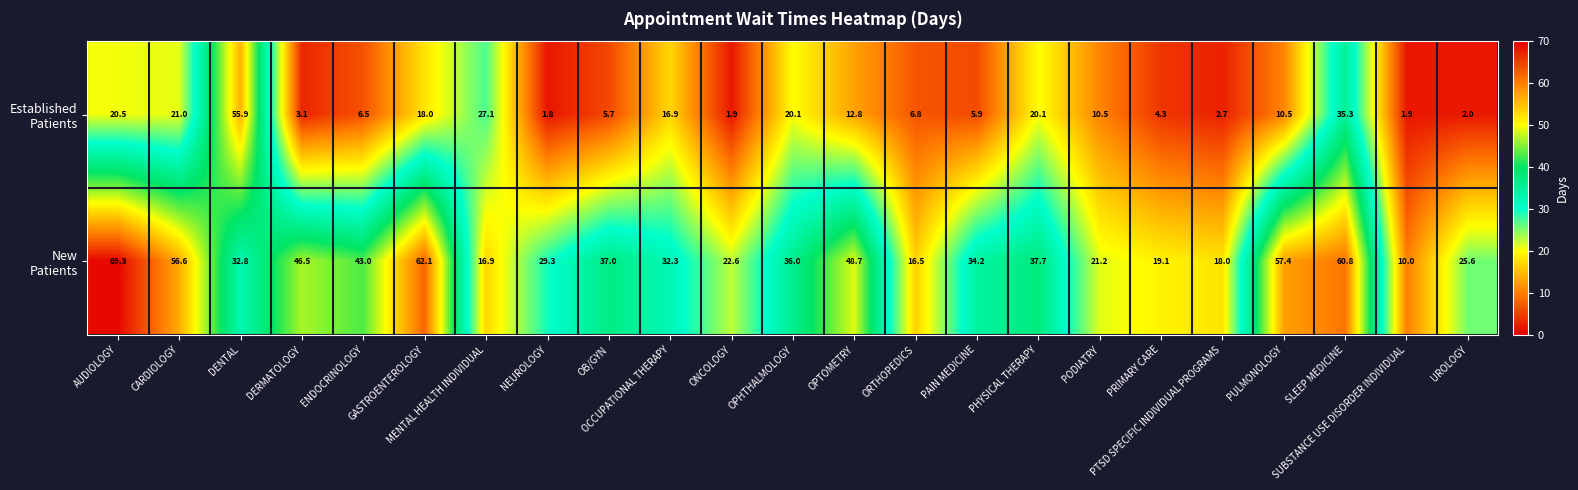

What is the total value across all series at PODIATRY?

31.7